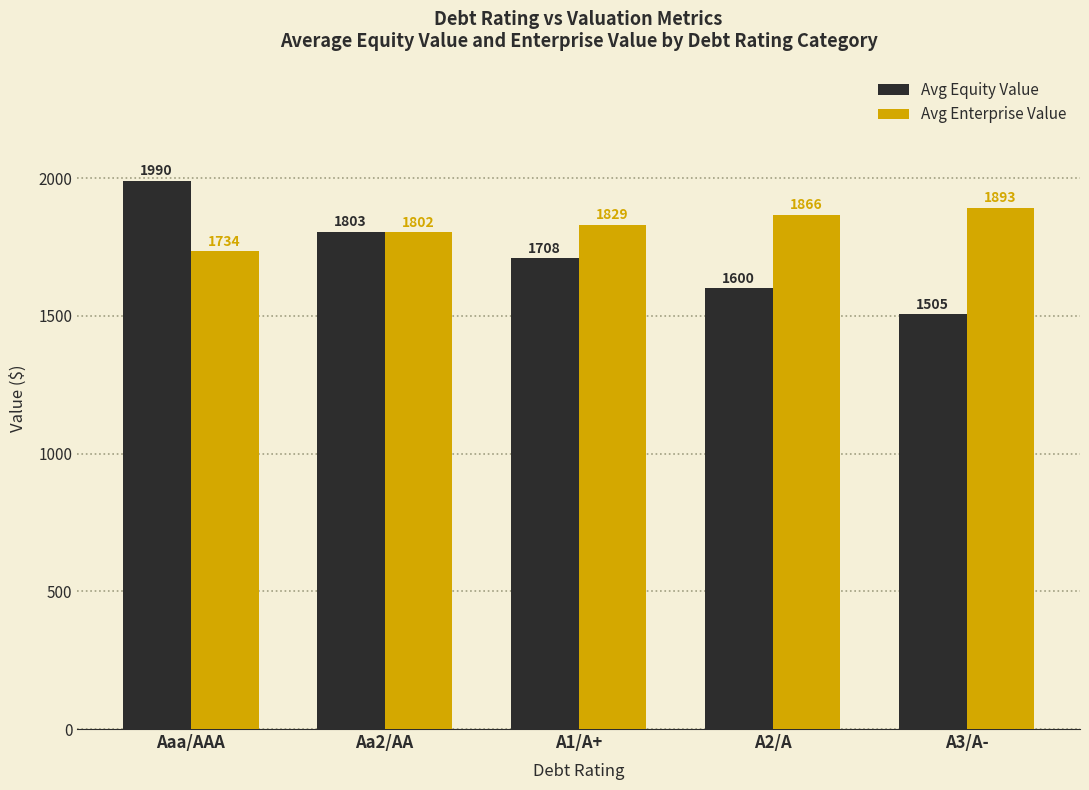

True or false: Avg Equity Value has a value of 2834.0 at A1/A+.

False